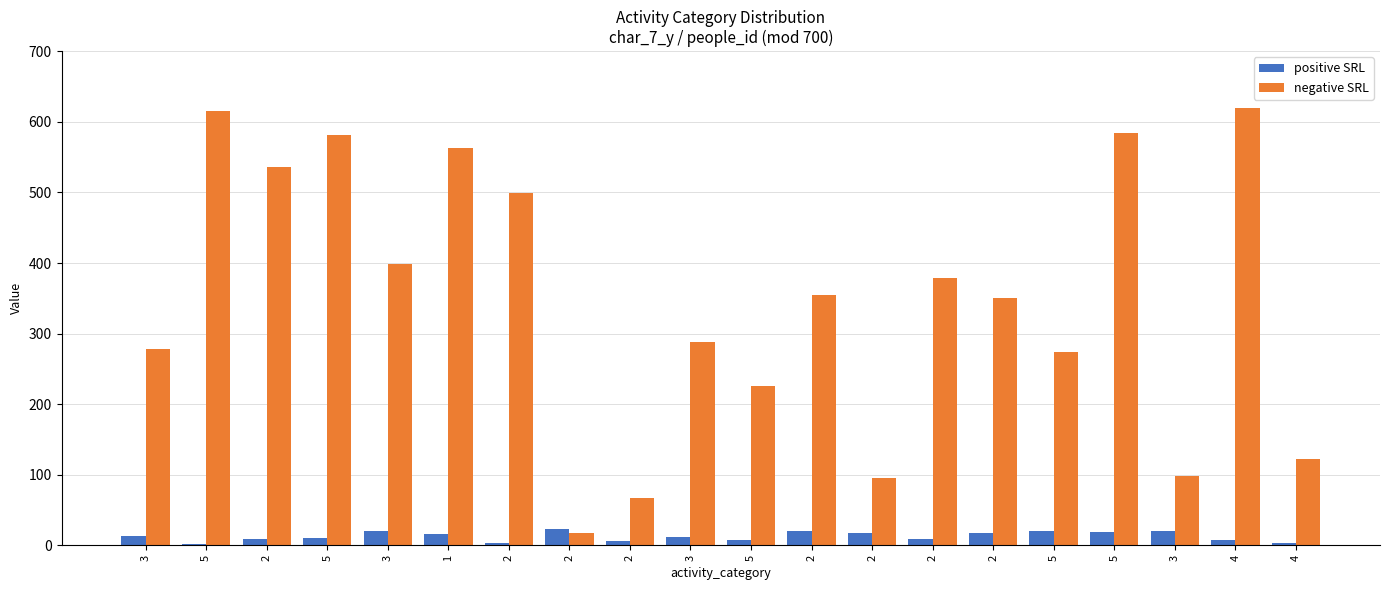

How many groups of bars are there?

20